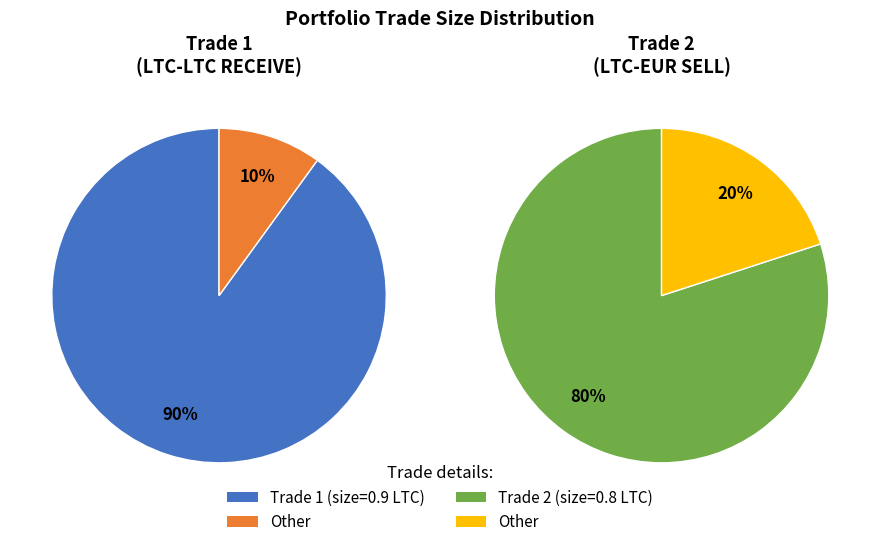

Which category has the biggest portion of the pie?

Trade 1 (LTC-LTC)